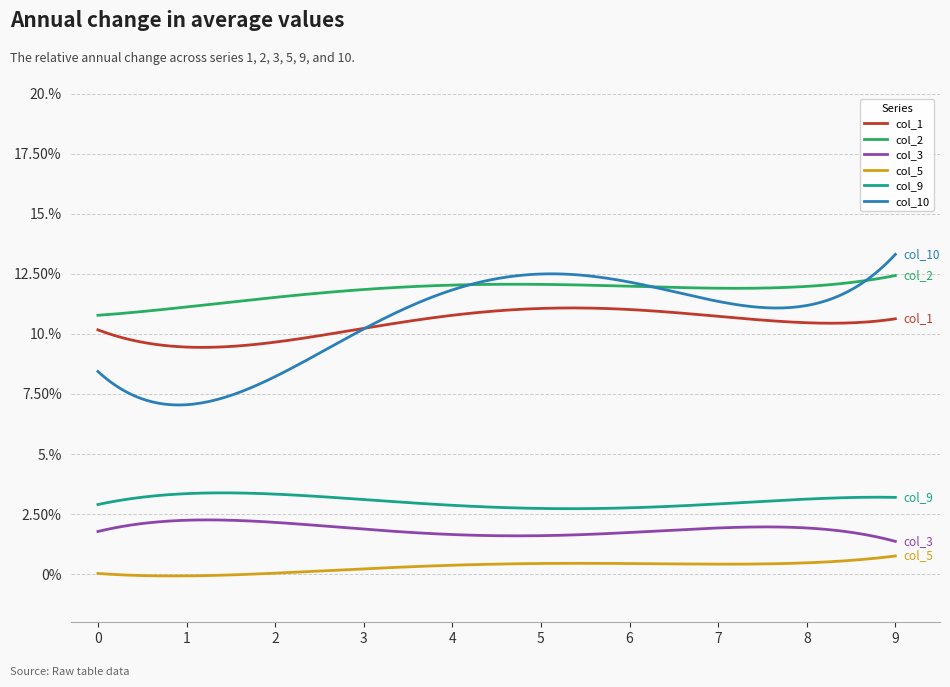

Reading left to right, what are all the values shown in this chart?

col_1: 0.1	0.1	0.1	0.1	0.1	0.1	0.1	0.1	0.1	0.1
col_2: 0.1	0.1	0.1	0.1	0.1	0.1	0.1	0.1	0.1	0.1
col_3: 0.0	0.0	0.0	0.0	0.0	0.0	0.0	0.0	0.0	0.0
col_5: 0.0	0.0	0.0	0.0	0.0	0.0	0.0	0.0	0.0	0.0
col_9: 0.0	0.0	0.0	0.0	0.0	0.0	0.0	0.0	0.0	0.0
col_10: 0.1	0.1	0.1	0.1	0.1	0.1	0.1	0.1	0.1	0.1